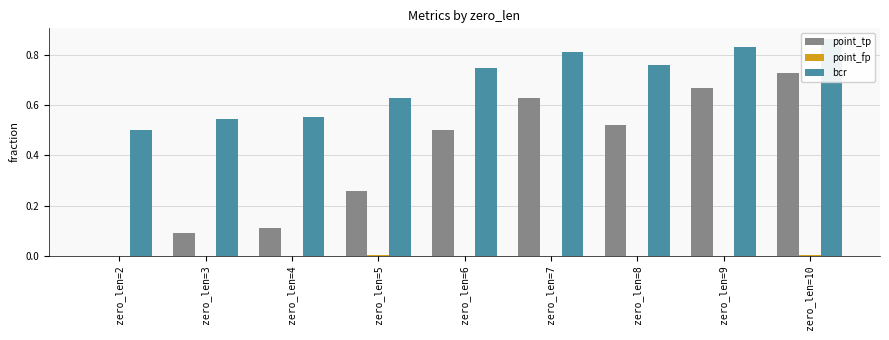

Is the value of point_tp at zero_len=4 greater than the value of bcr at zero_len=7?

No